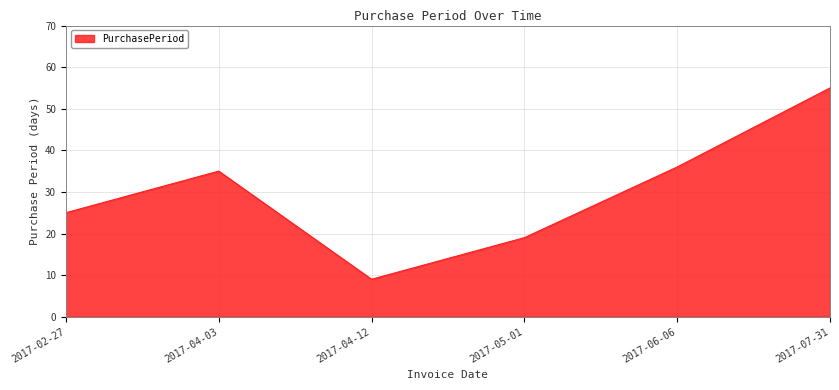

Rank the categories by value from highest to lowest.

2017-07-31, 2017-06-06, 2017-04-03, 2017-02-27, 2017-05-01, 2017-04-12